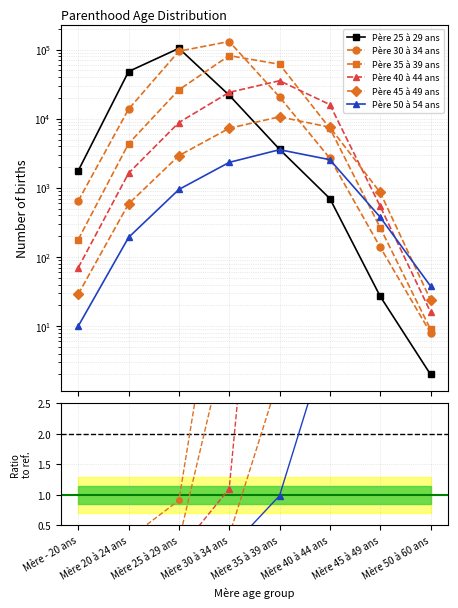

Where do Père 30 à 34 ans and Père 50 à 54 ans first cross each other?

Mère 40 à 44 ans and Mère 45 à 49 ans